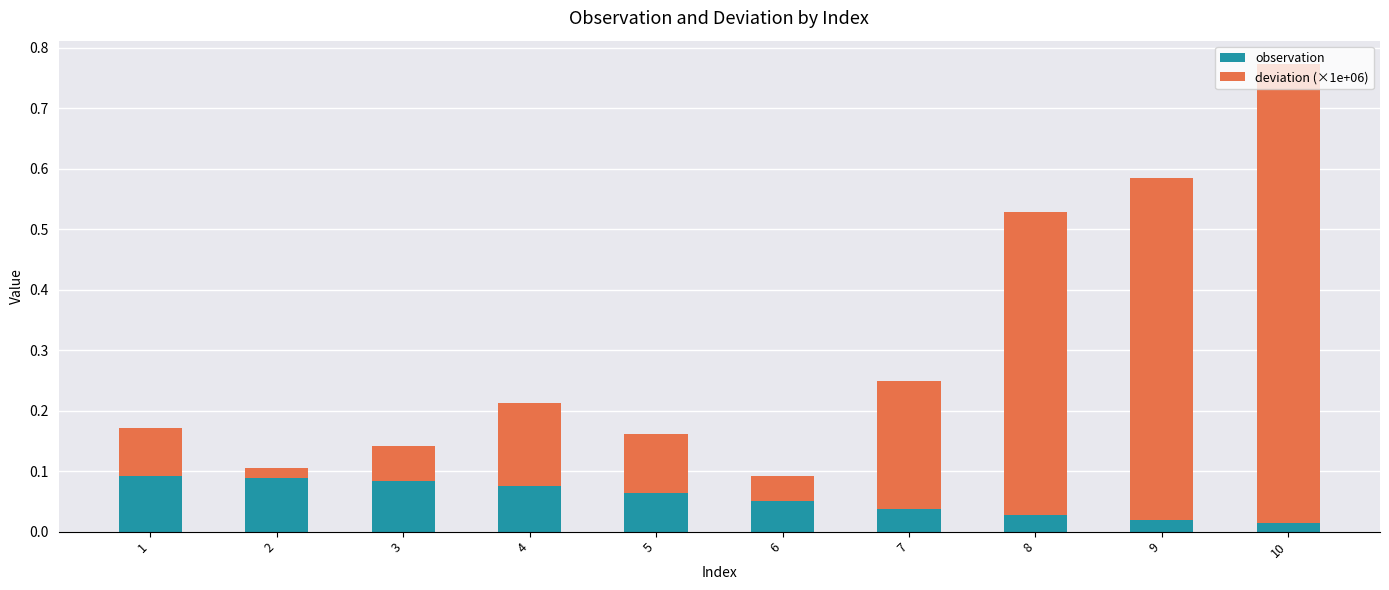

Does the chart contain stacked bars?

Yes